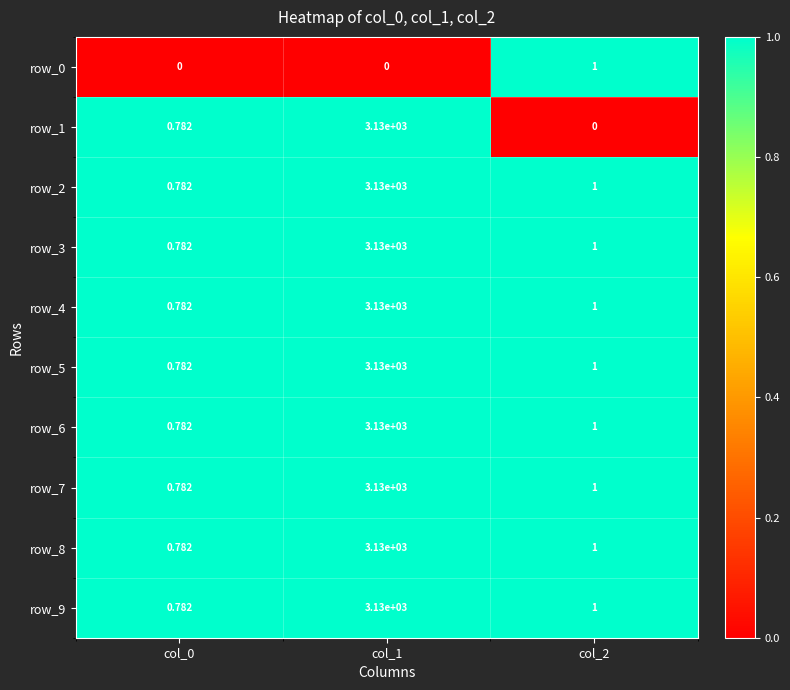

At which category is the sum across all series the highest?

col_1